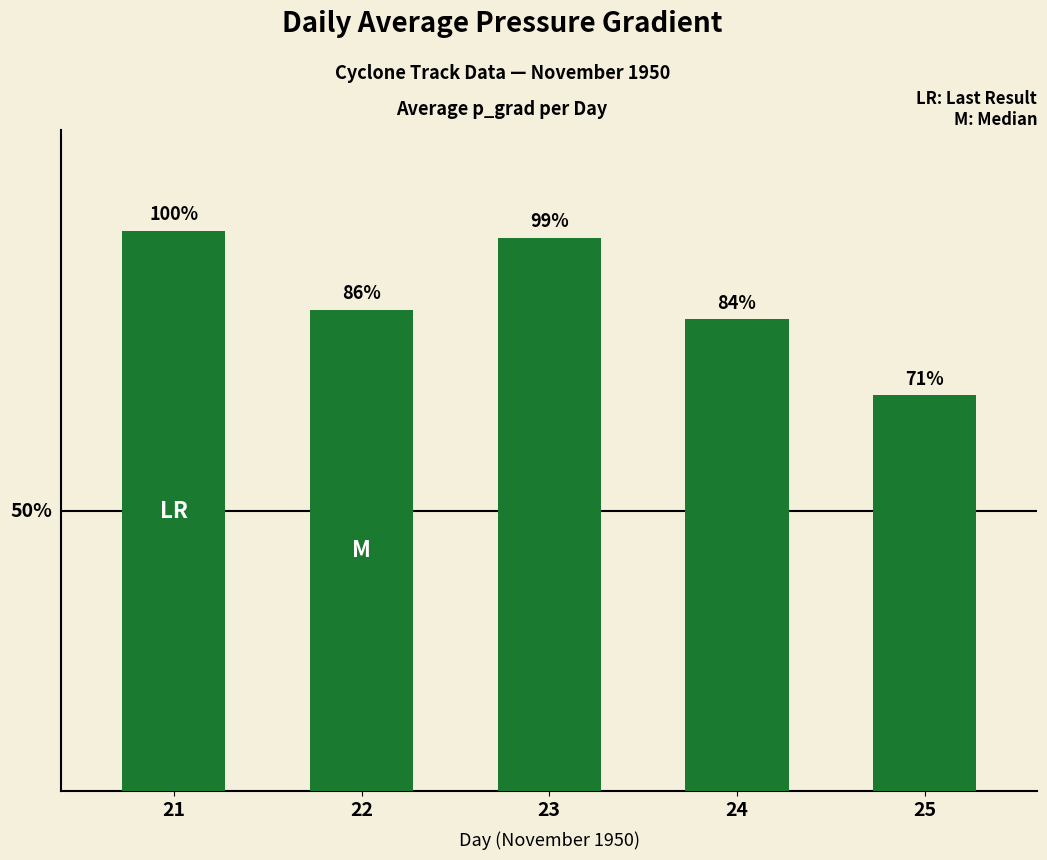

What is the value of the 3rd bar from the left?

12.2